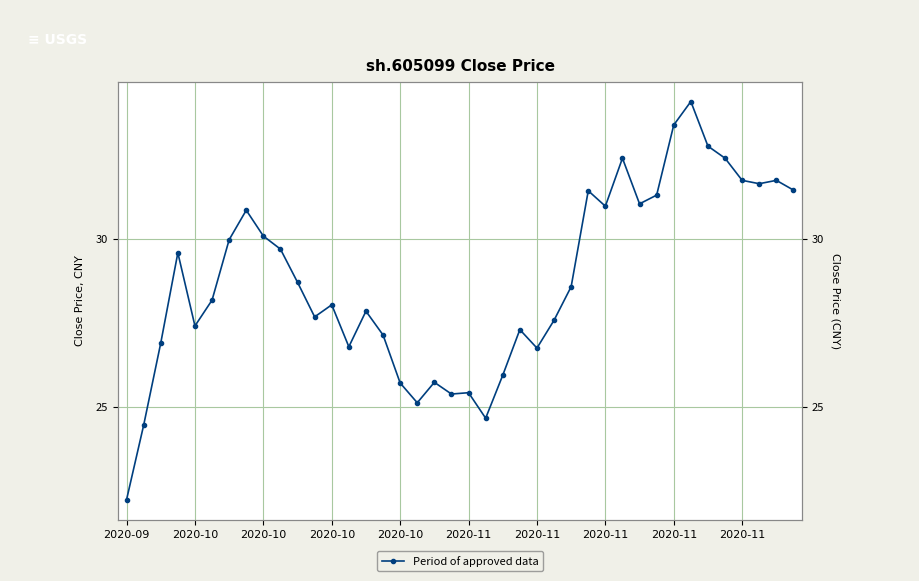

What is the sum of all values?

1150.2